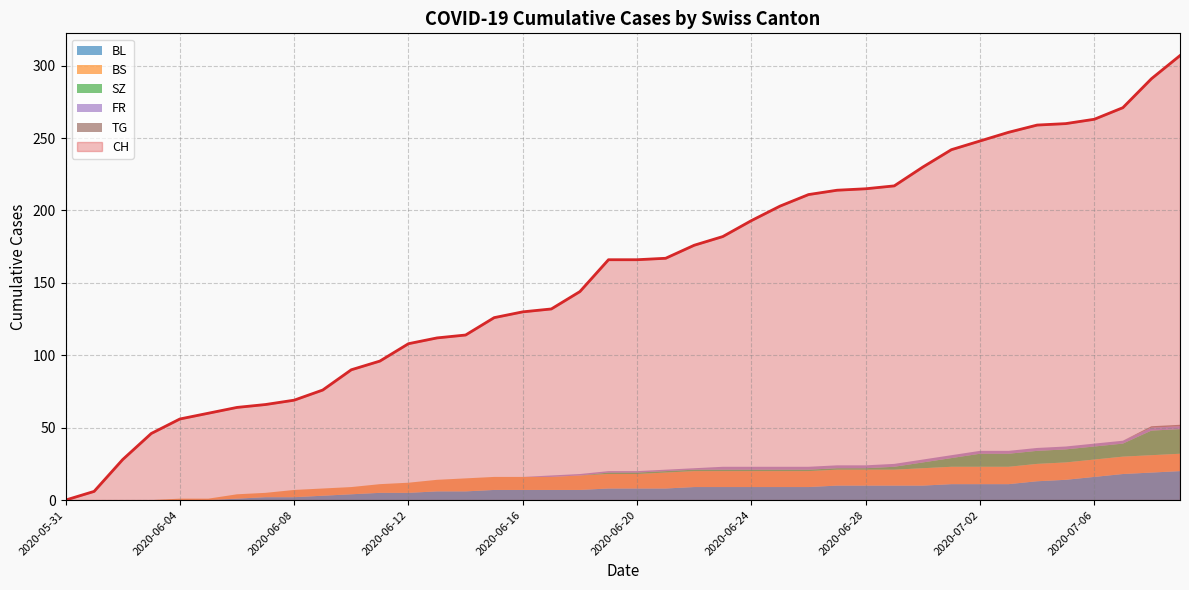

True or false: FR and SZ cross at least once.

False